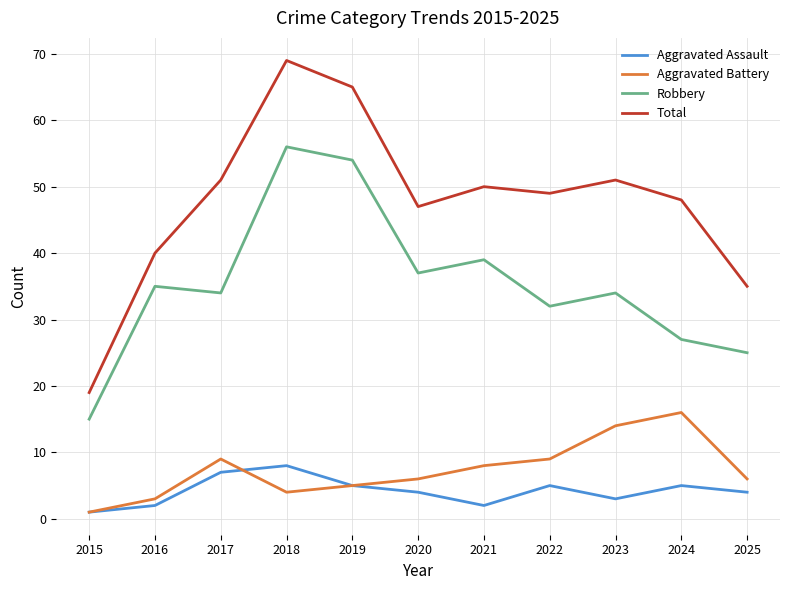

Where is the first local minimum for Total?

2020